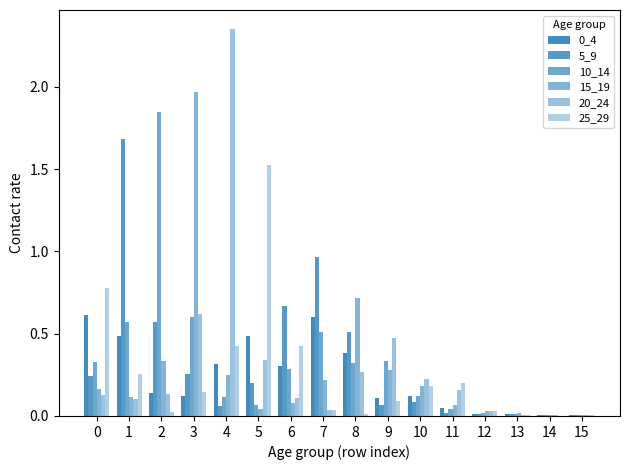

Are the bars grouped side by side (vs. stacked)?

Yes